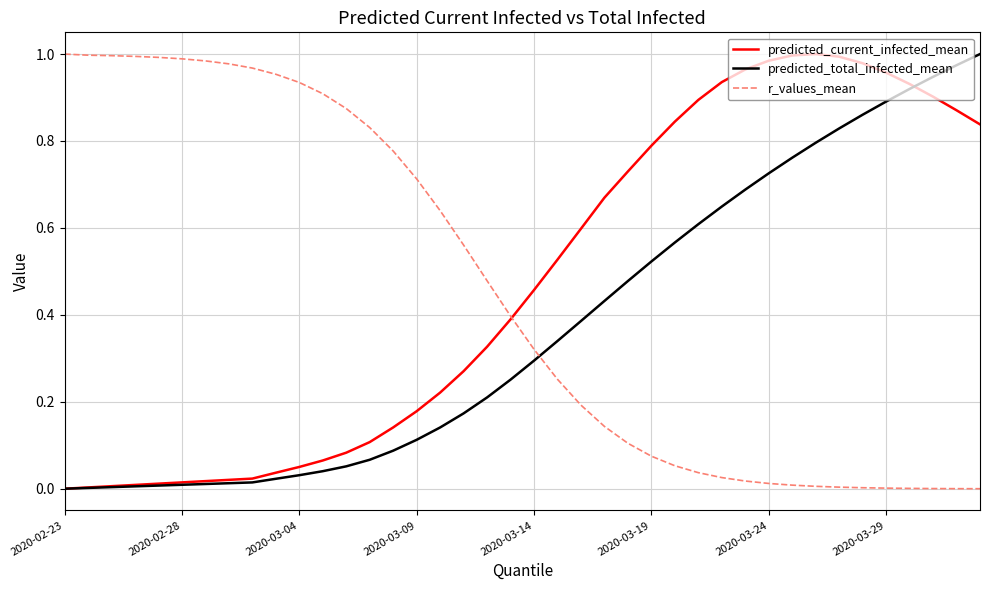

How many times do r_values_mean and predicted_total_infected_mean cross each other?

1